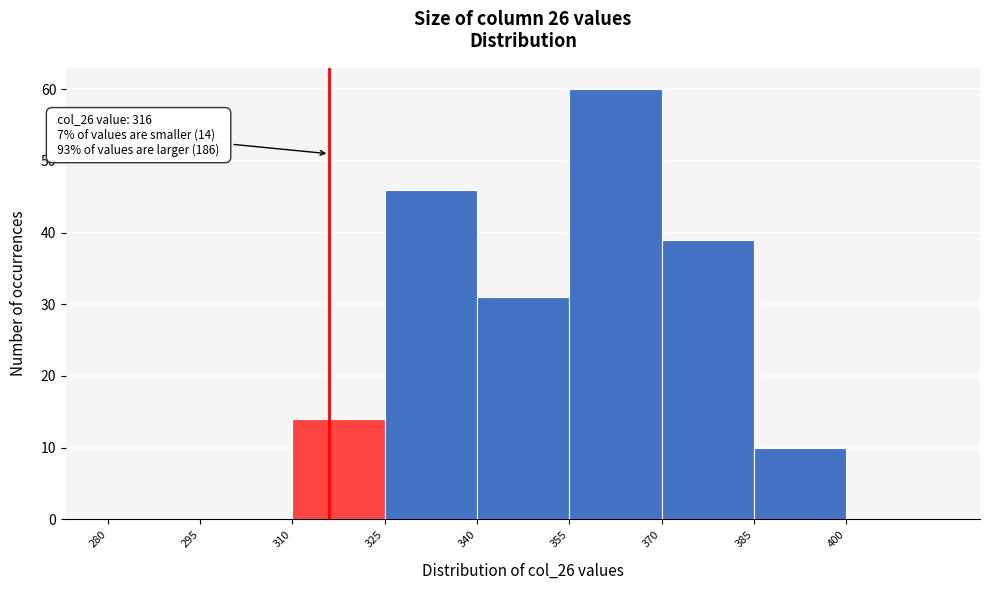

Over which range of the x-axis is the bar tallest?

355 to 370